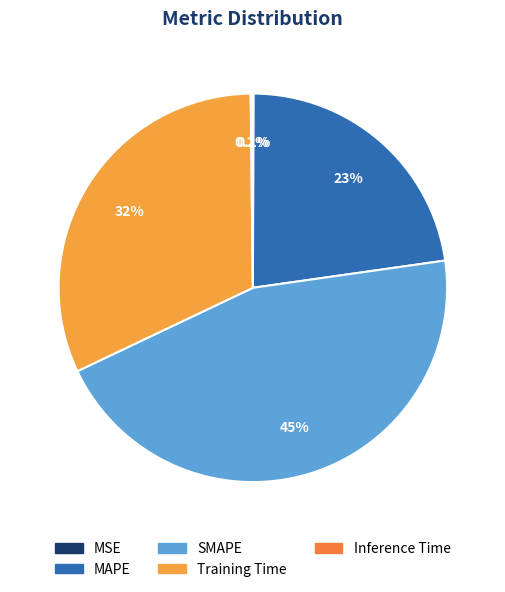

Between MSE and Training Time, which is larger?

Training Time